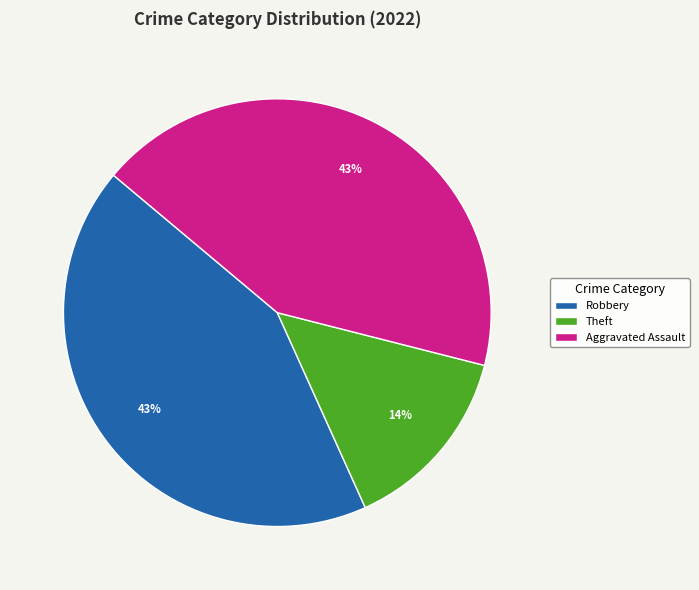

Combined, do Aggravated Assault and Robbery account for over 50%?

Yes